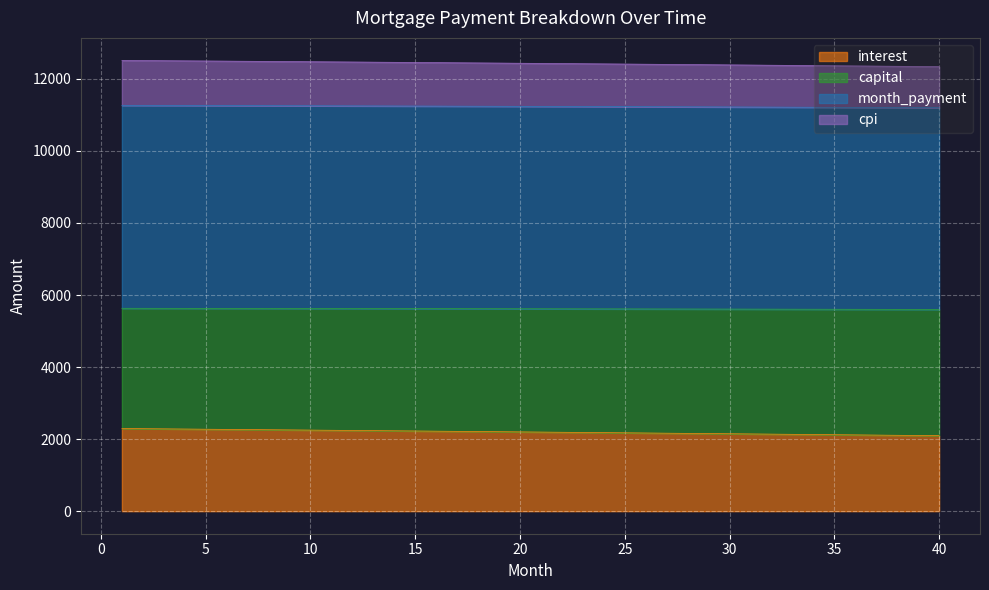

True or false: interest and month_payment cross at least once.

False